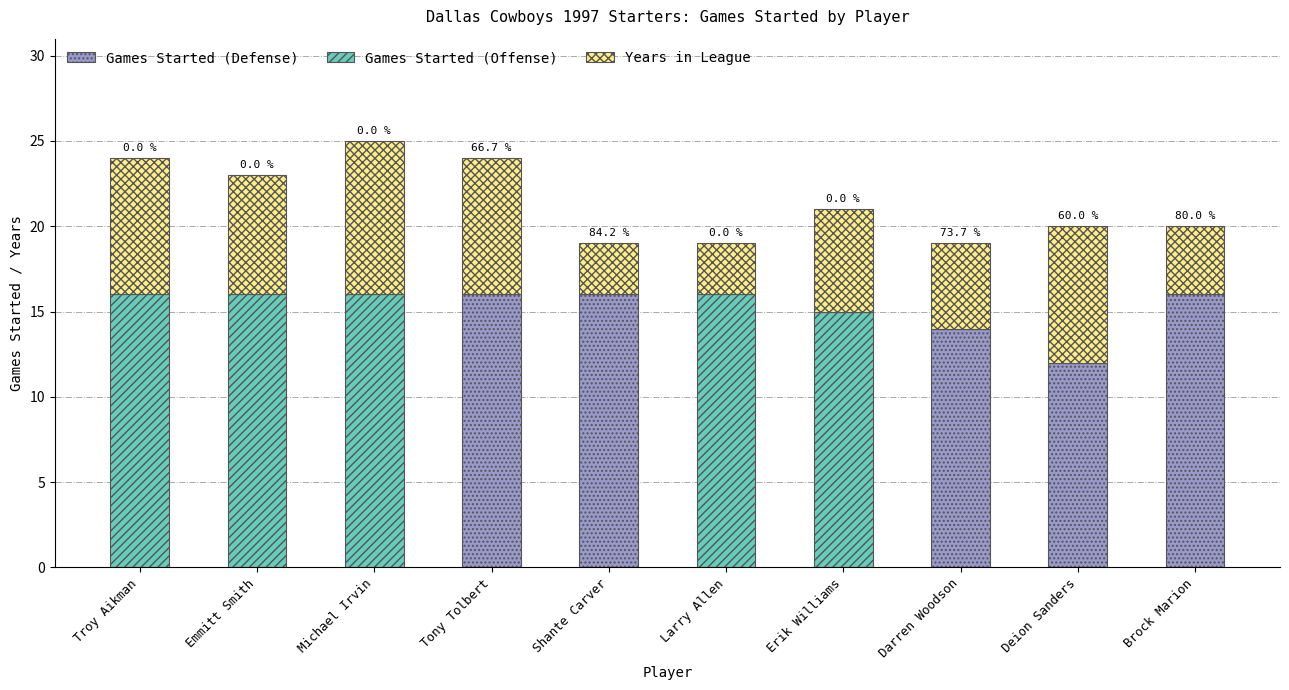

Does the chart contain stacked bars?

Yes